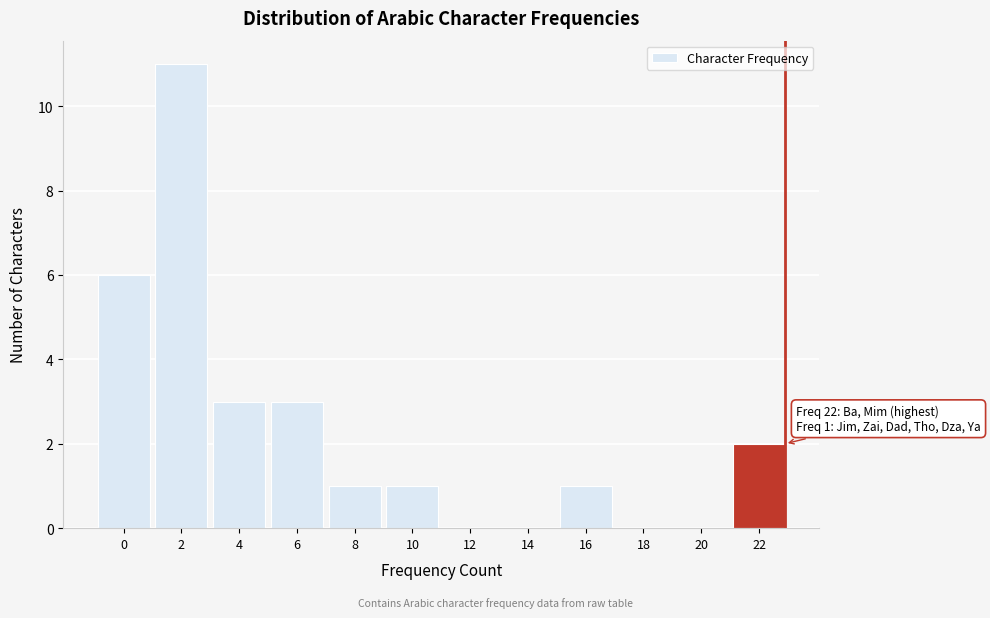

Reading right to left, extract all data points from this chart.

22=2	20=0	18=0	16=1	14=0	12=0	10=1	8=1	6=3	4=3	2=11	0=6